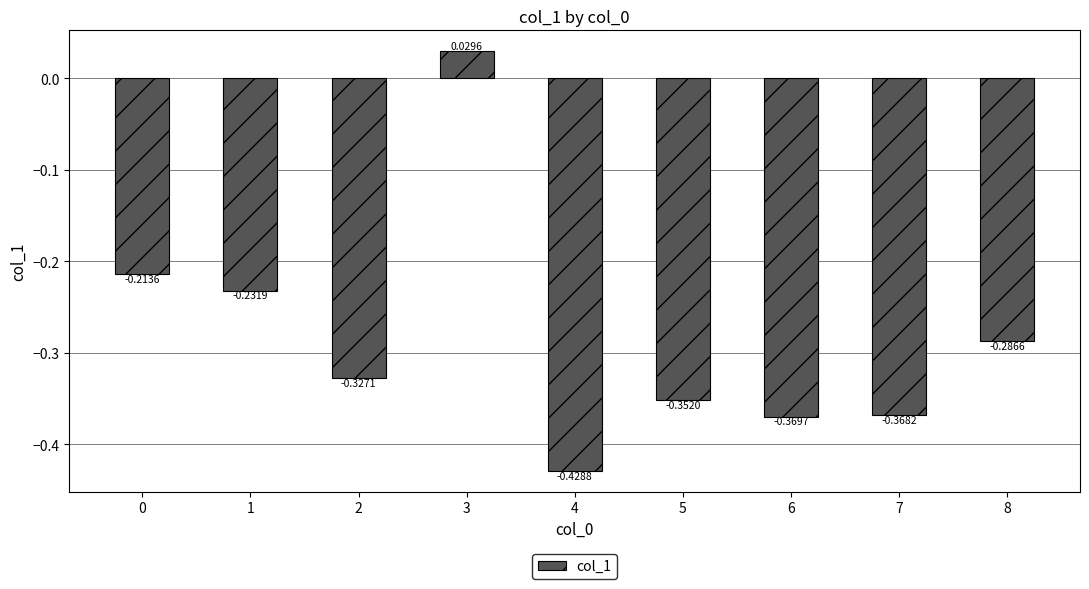

Between 7 and 6, which is larger?

7